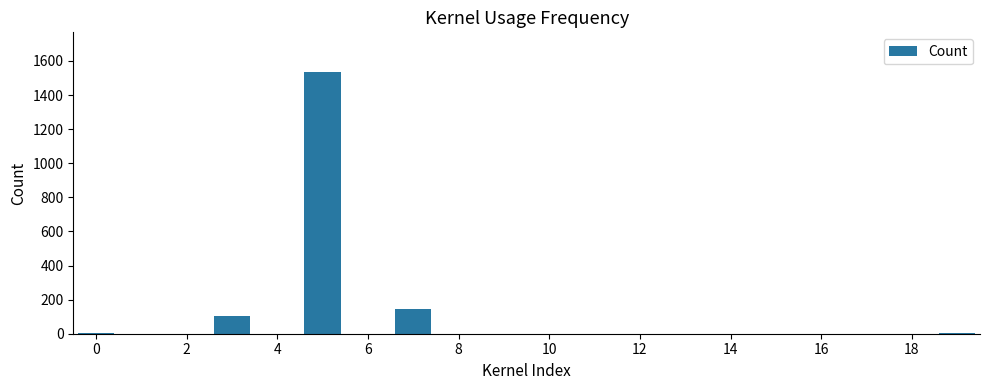

What is the maximum value shown in the chart?

1537